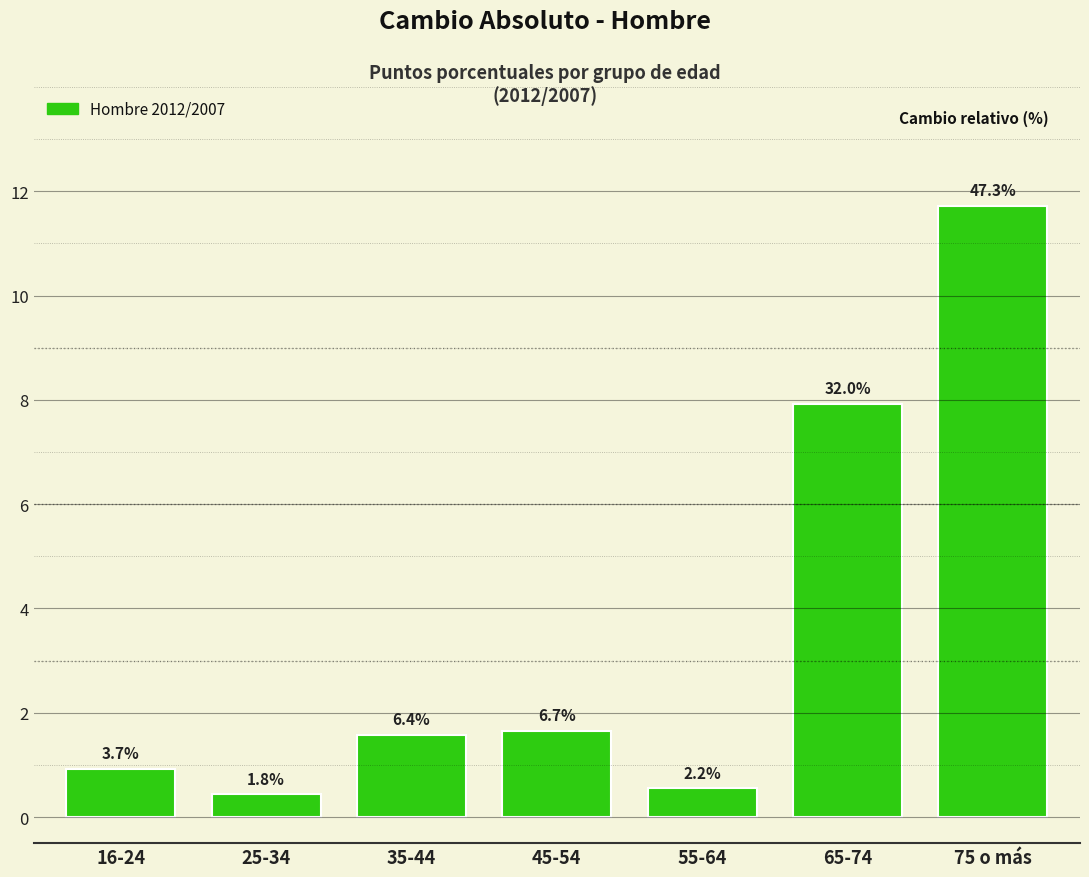

How many bars are there in total?

7